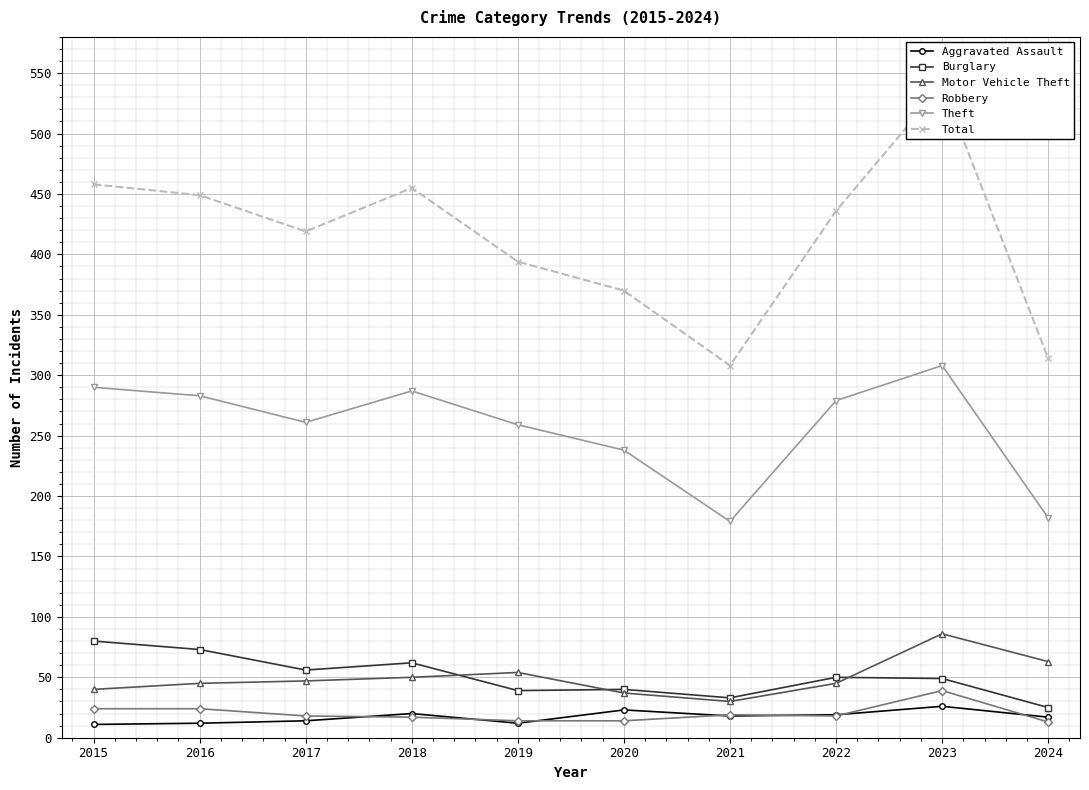

Reading left to right, transcribe all the data shown in this chart.

Aggravated Assault: 11	12	14	20	12	23	18	19	26	17
Burglary: 80	73	56	62	39	40	33	50	49	25
Motor Vehicle Theft: 40	45	47	50	54	37	30	45	86	63
Robbery: 24	24	18	17	14	14	19	18	39	13
Theft: 290	283	261	287	259	238	179	279	308	182
Total: 458	449	419	455	394	370	308	436	540	314